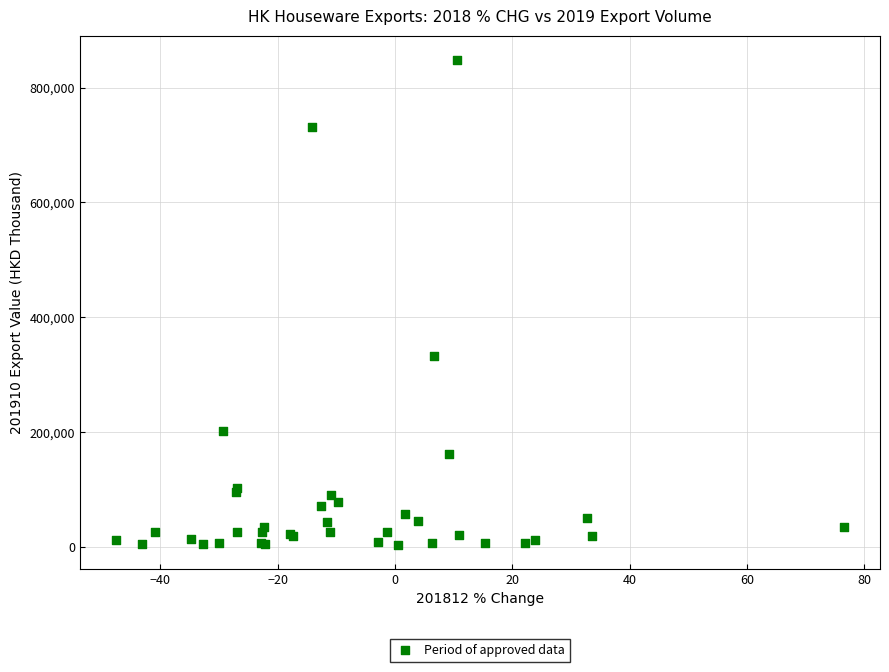

What Y value in the scatter plot is closest to 426409?

332789.6